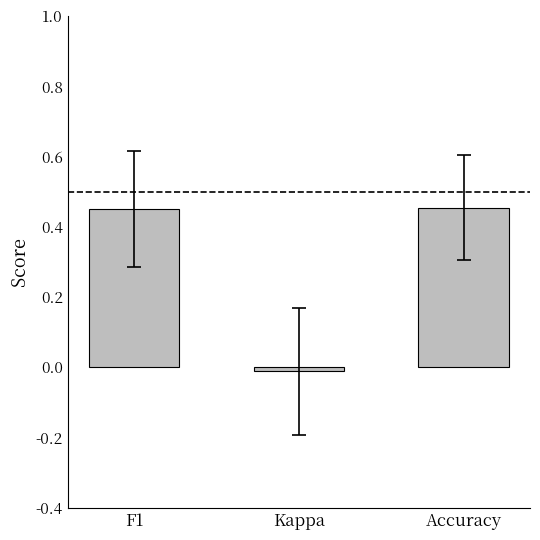

Does the chart contain stacked bars?

No